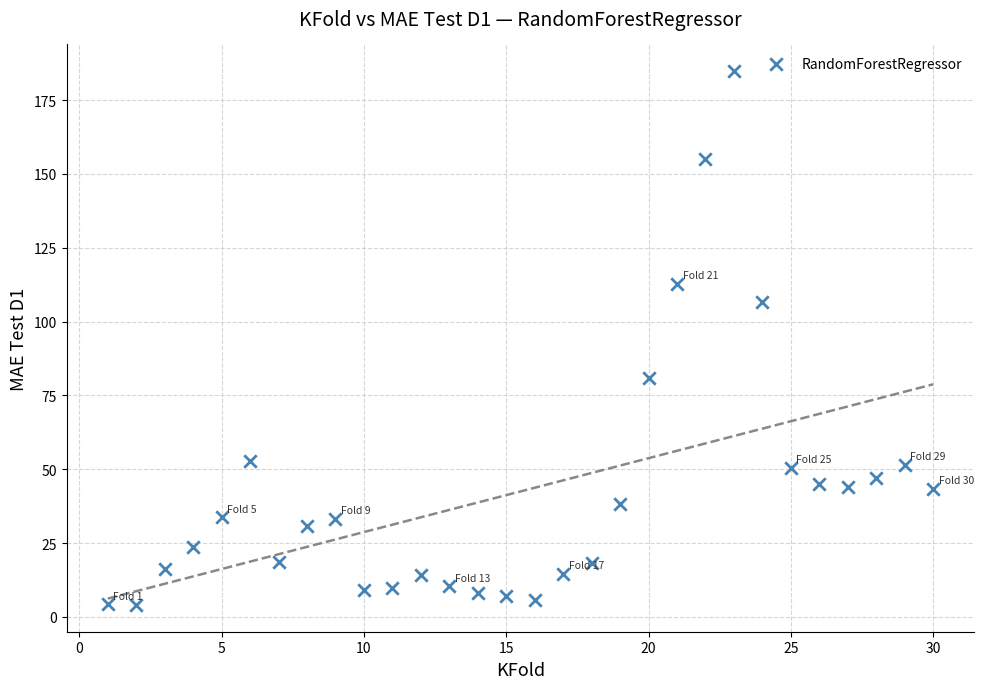

What is the range of X values (max minus min)?

29.0